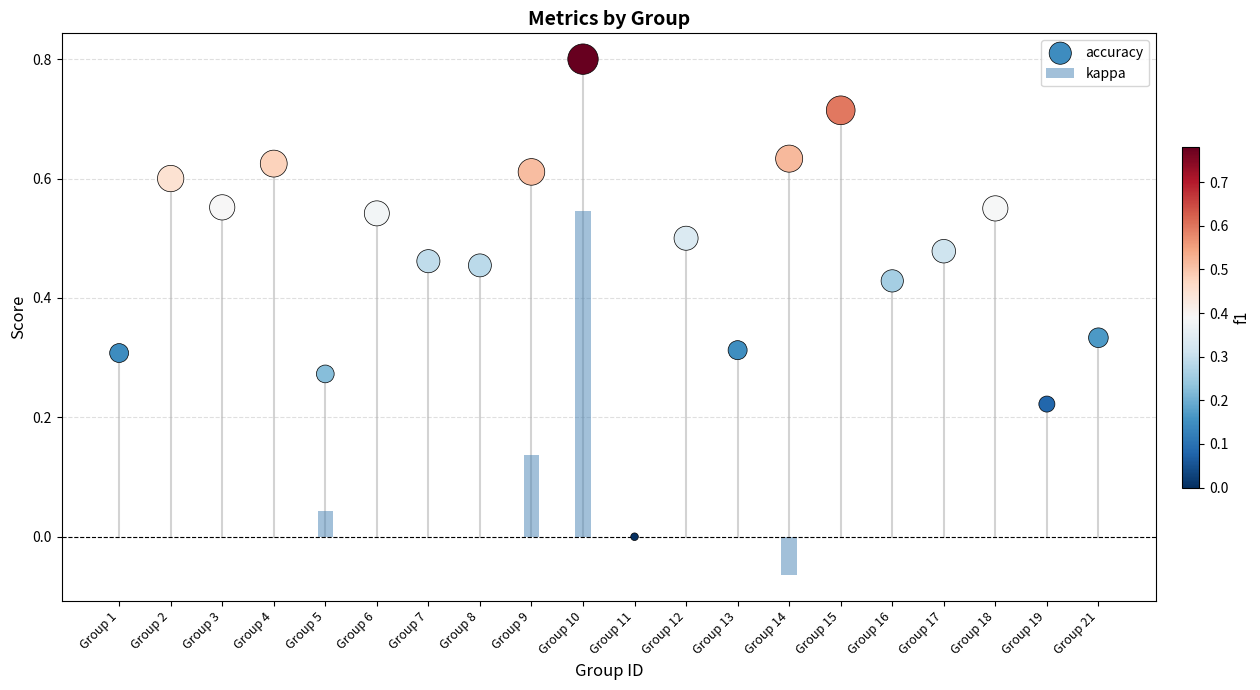

Which series has the largest Y range (max minus min)?

accuracy